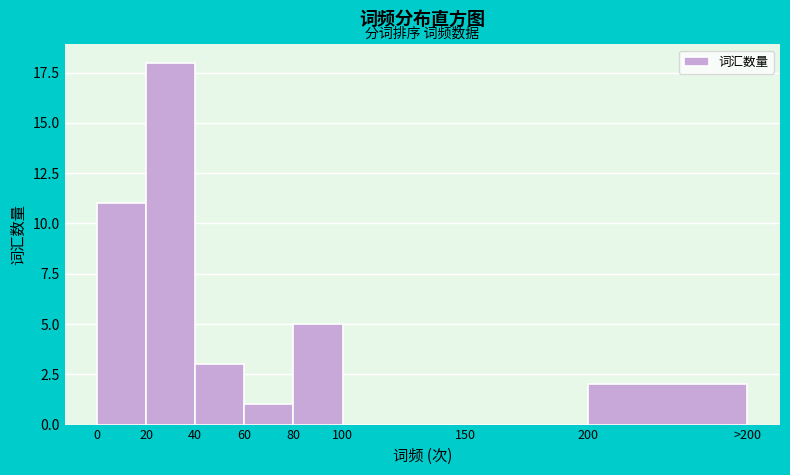

Reading left to right, extract all data points from this chart.

0=11	20=18	40=3	60=1	80=5	100=0	150=0	200=2